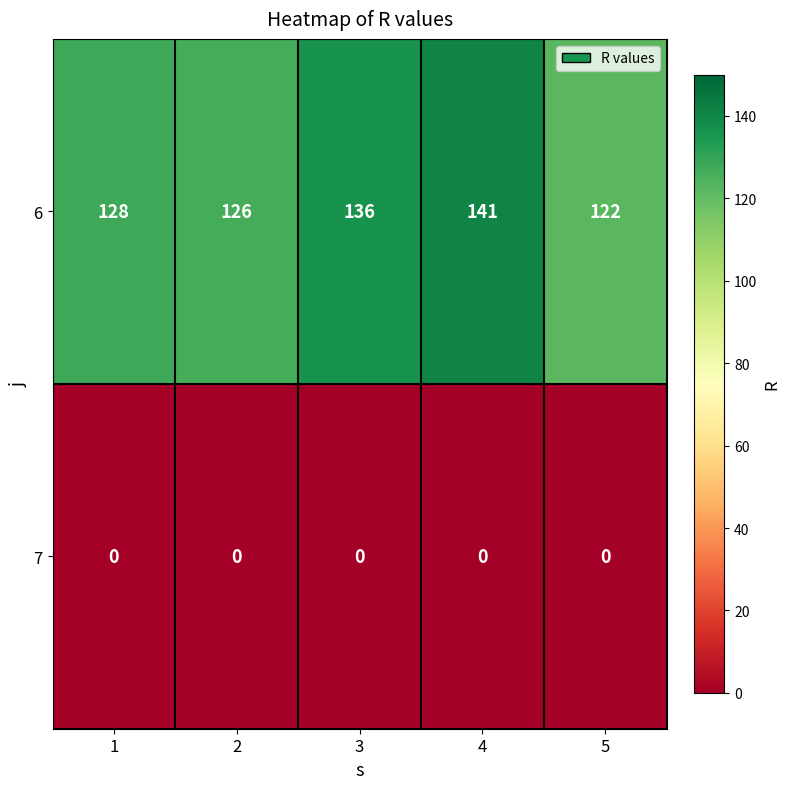

What is the highest value of the 6 series?

141